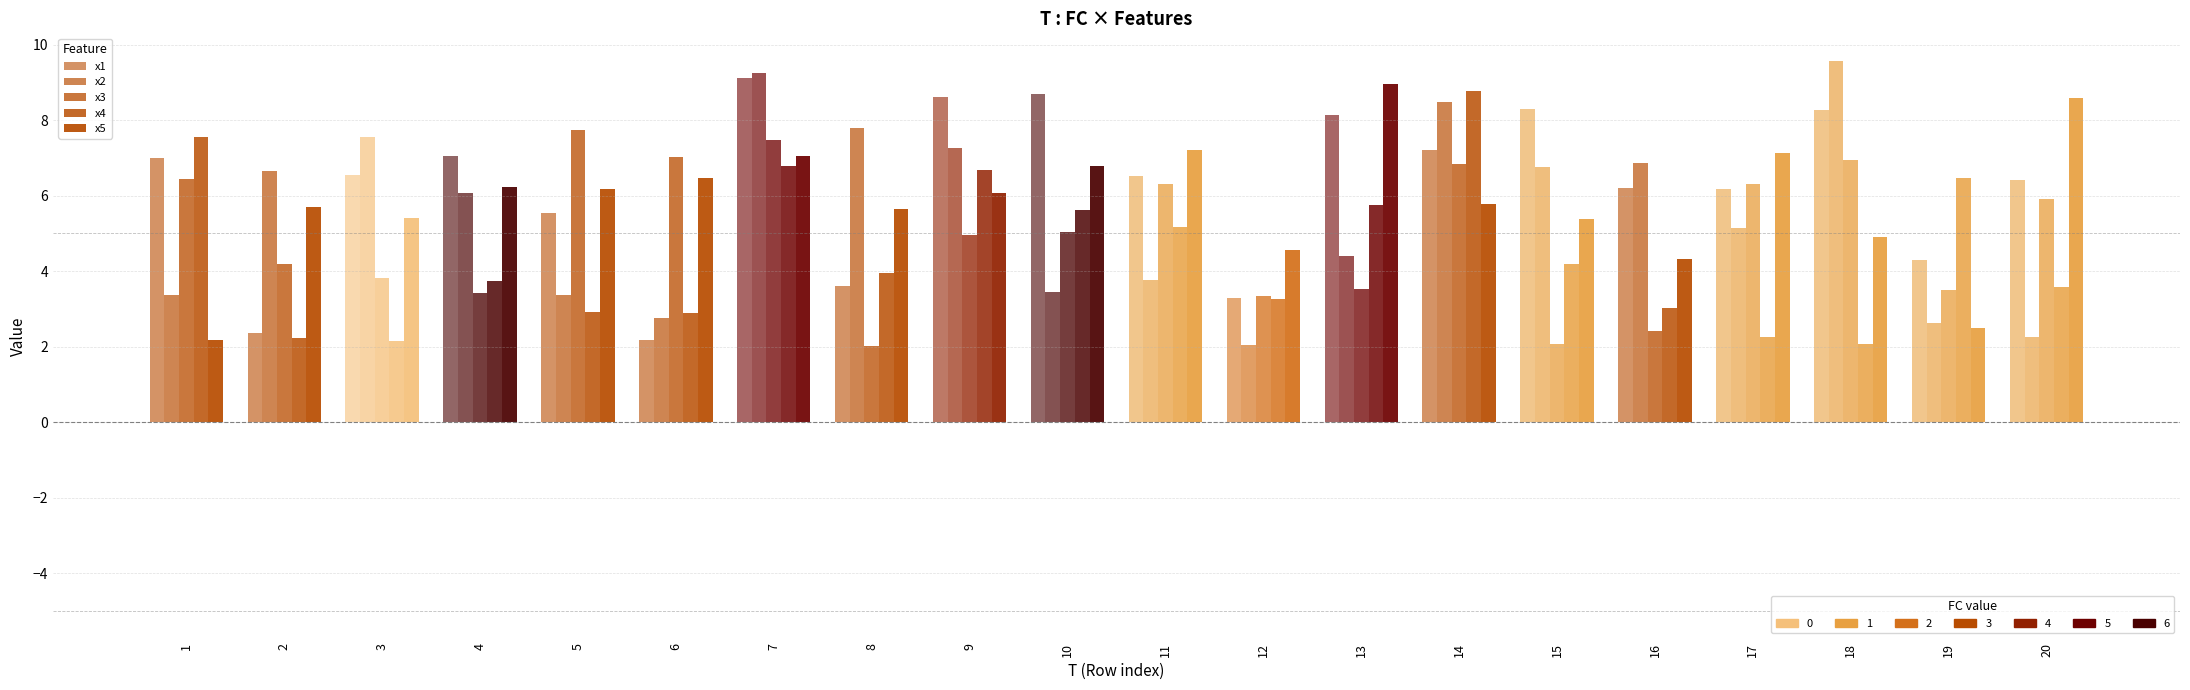

Reading left to right, what are all the values shown in this chart?

x1: 7.0	2.4	6.6	7.1	5.5	2.2	9.1	3.6	8.6	8.7	6.5	3.3	8.1	7.2	8.3	6.2	6.2	8.3	4.3	6.4
x2: 3.4	6.6	7.6	6.1	3.4	2.8	9.3	7.8	7.3	3.5	3.8	2.0	4.4	8.5	6.8	6.9	5.1	9.6	2.6	2.3
x3: 6.4	4.2	3.8	3.4	7.8	7.0	7.5	2.0	5.0	5.0	6.3	3.3	3.5	6.8	2.1	2.4	6.3	7.0	3.5	5.9
x4: 7.6	2.2	2.2	3.7	2.9	2.9	6.8	4.0	6.7	5.6	5.2	3.3	5.8	8.8	4.2	3.0	2.3	2.1	6.5	3.6
x5: 2.2	5.7	5.4	6.2	6.2	6.5	7.0	5.7	6.1	6.8	7.2	4.5	9.0	5.8	5.4	4.3	7.1	4.9	2.5	8.6